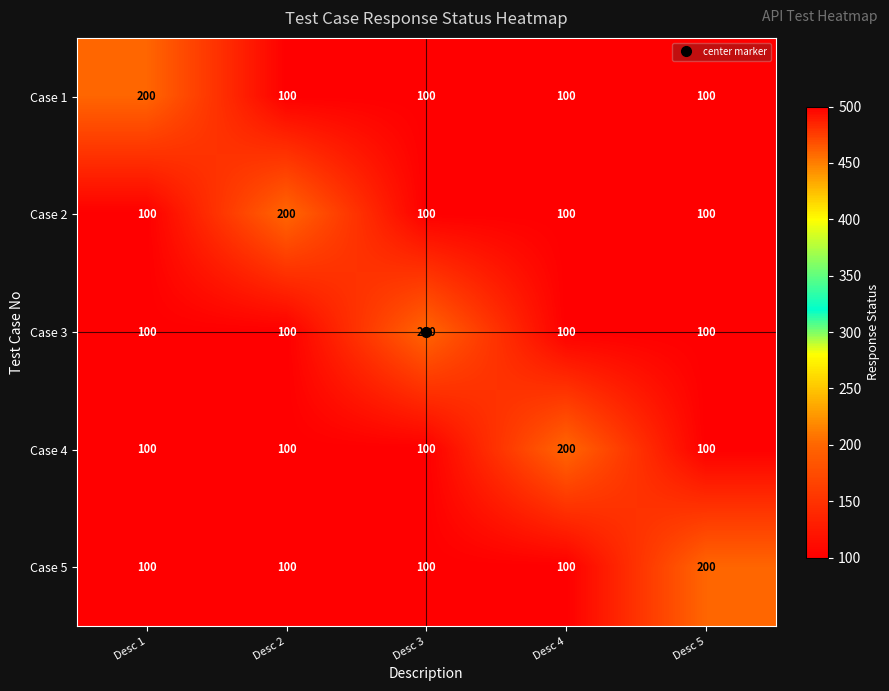

At which label does Case 5 reach its peak?

Desc 5